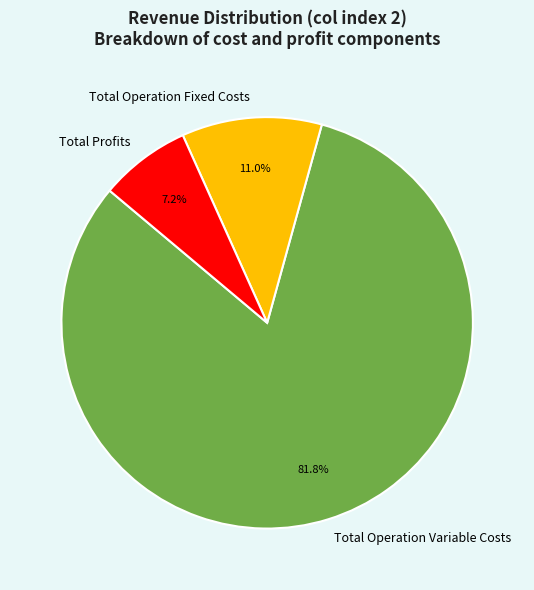

How many slices are in this pie chart?

3